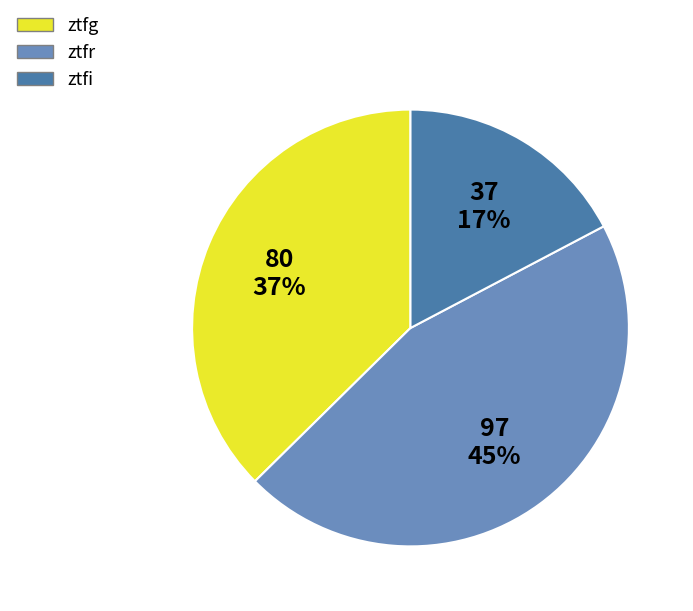

How many slices are in this pie chart?

3